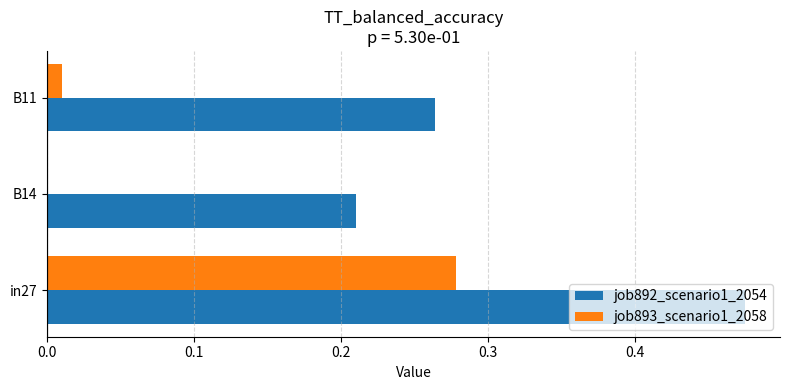

Which category has the highest value across all series?

in27